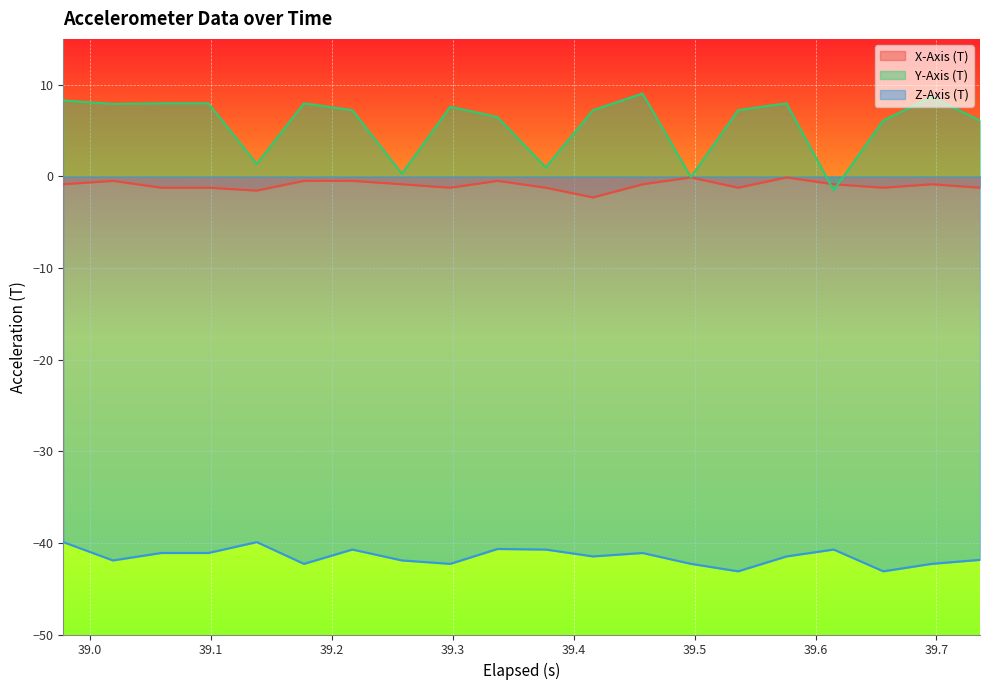

Which series has the largest total across all categories?

Y-Axis (T)